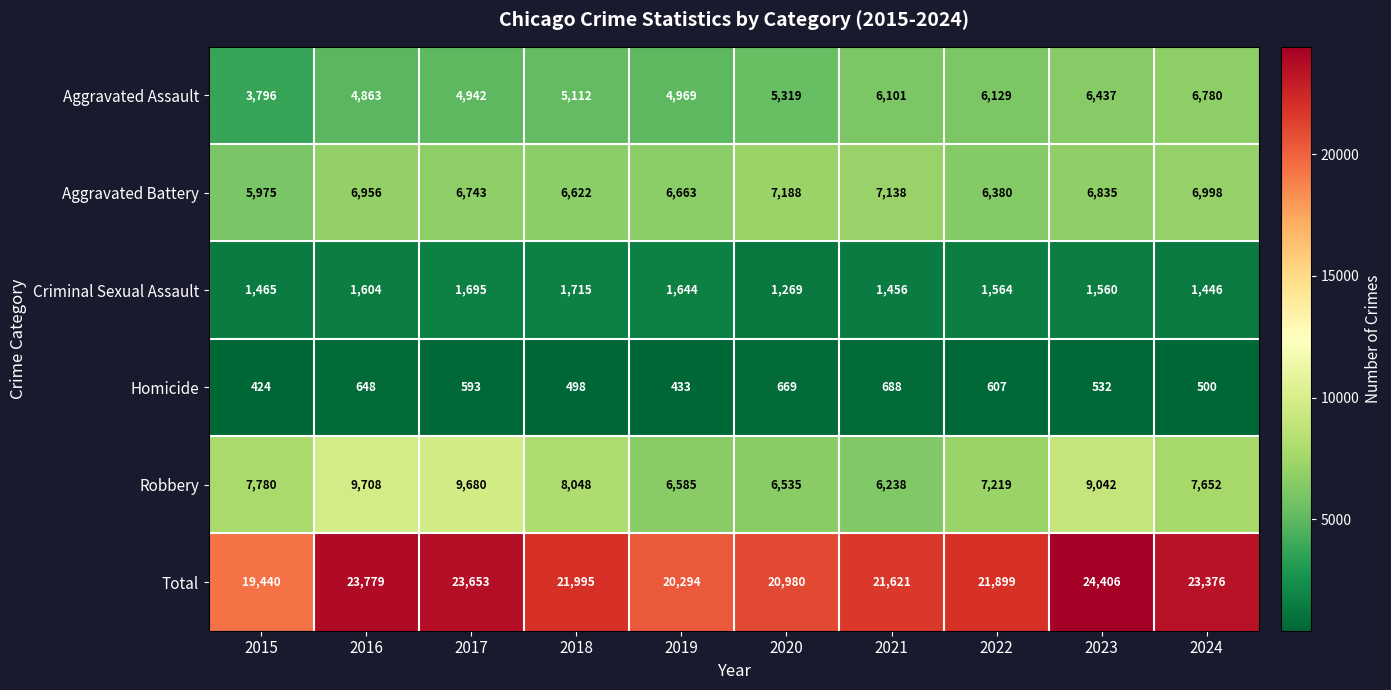

List the series in order of their peak value, lowest first.

Homicide, Criminal Sexual Assault, Aggravated Assault, Aggravated Battery, Robbery, Total